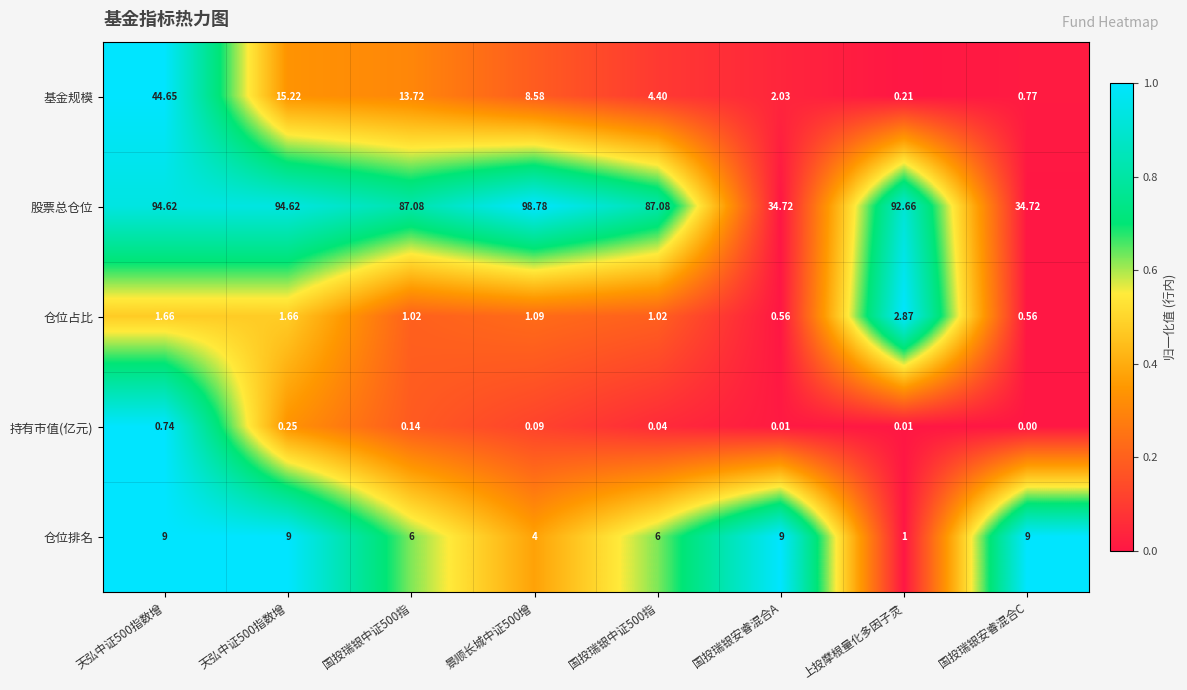

At how many categories does at least one series exceed 0?

8